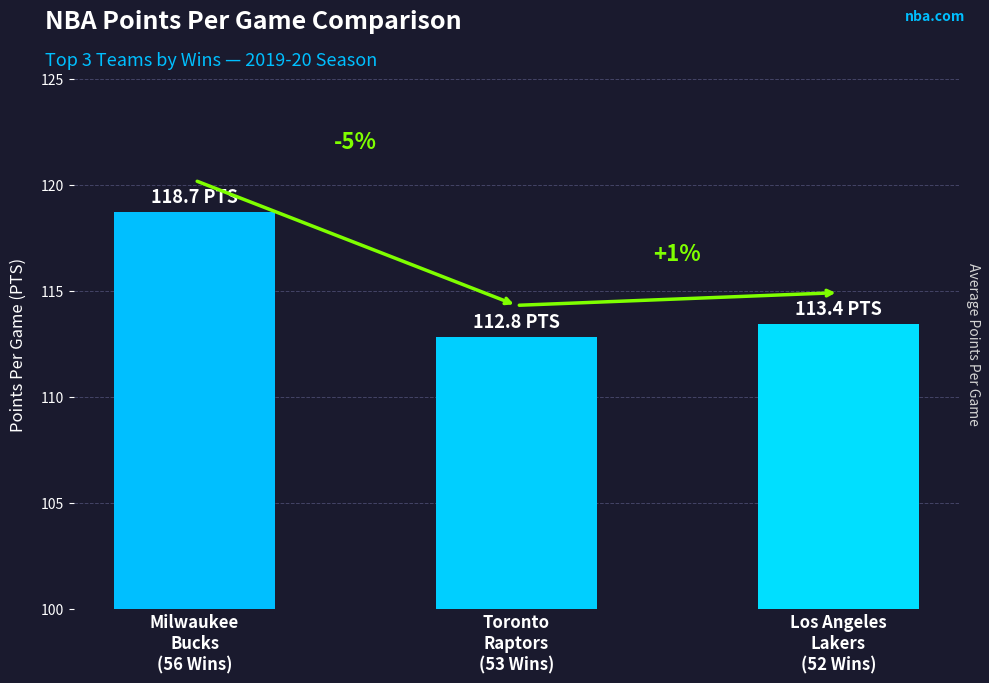

Is it true that the value at Toronto
Raptors
(53 Wins) is 112.8?

True